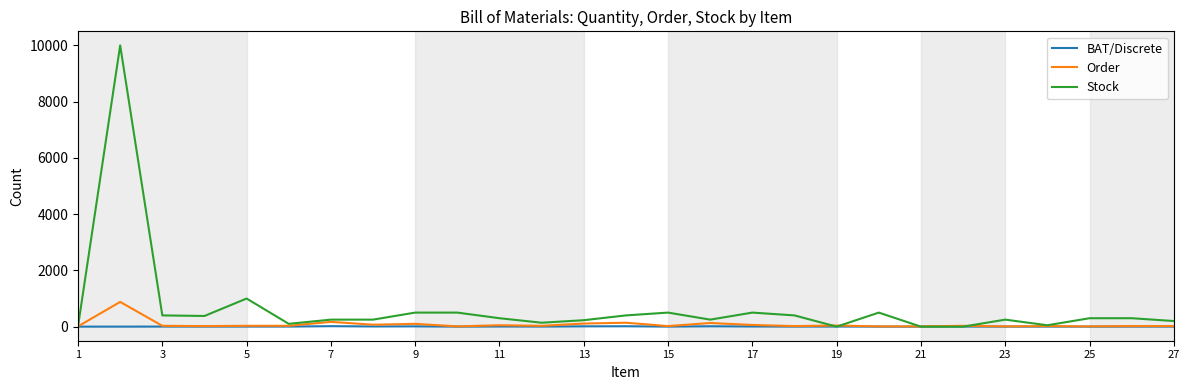

List the series in order of their peak value, highest first.

Stock, Order, BAT/Discrete